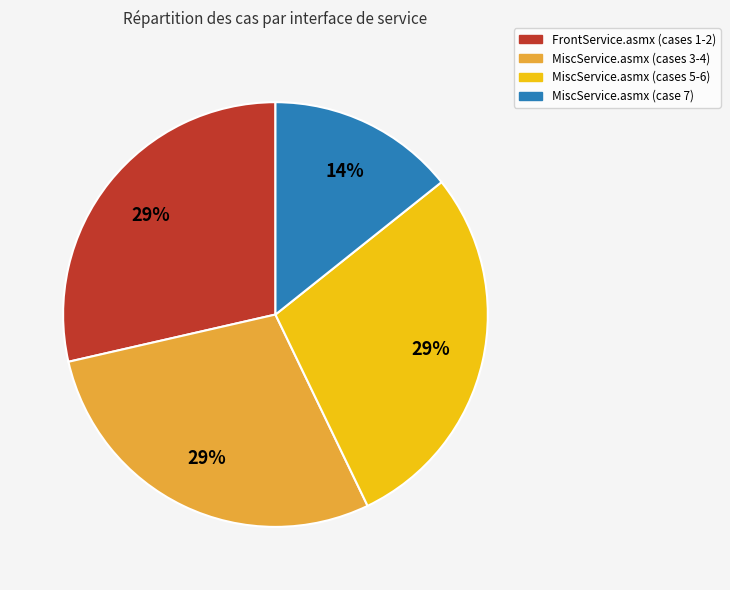

Is there a majority slice in this chart?

No